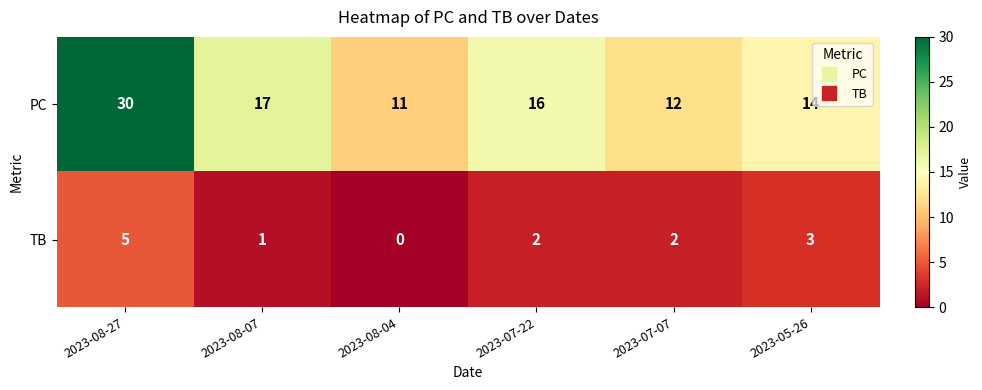

Where does the TB series first go above 2?

2023-08-27